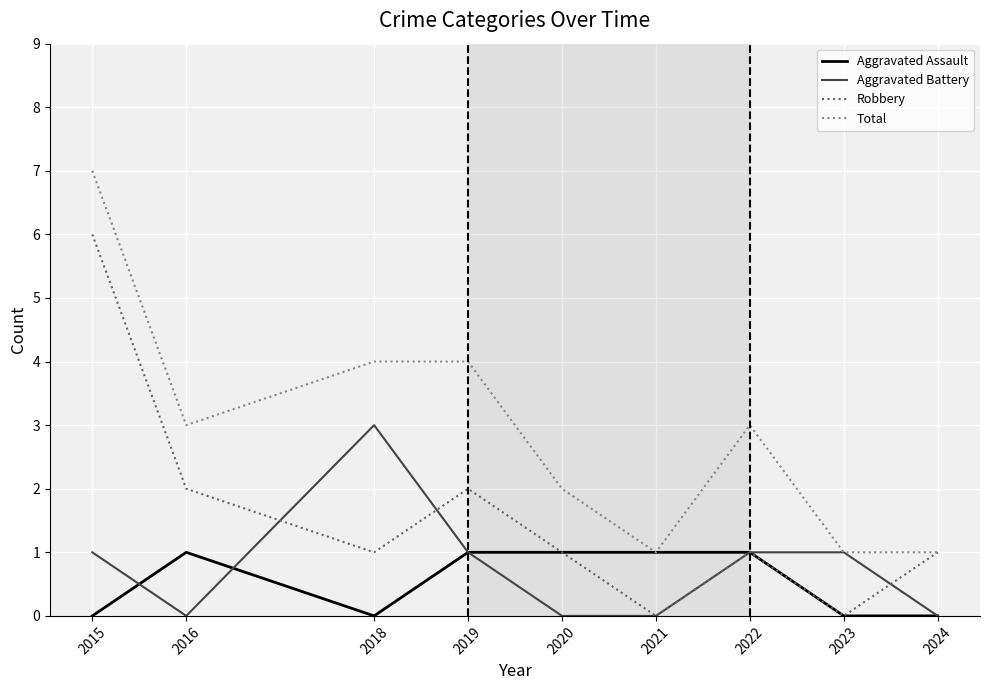

Count the Total values in the range 1 to 4.

8